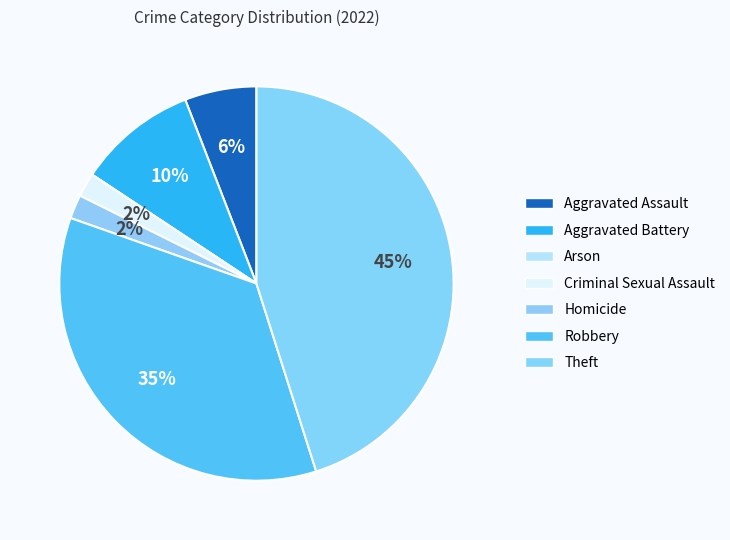

Count the number of slices in the pie.

7